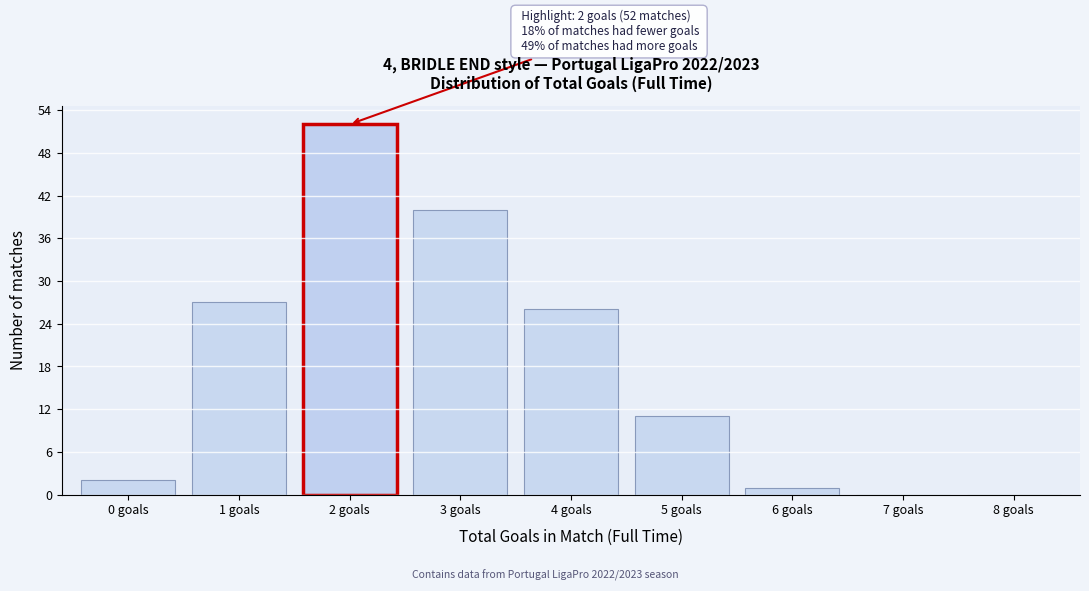

Reading left to right, extract all data points from this chart.

0 goals=2	1 goals=27	2 goals=52	3 goals=40	4 goals=26	5 goals=11	6 goals=1	7 goals=0	8 goals=0